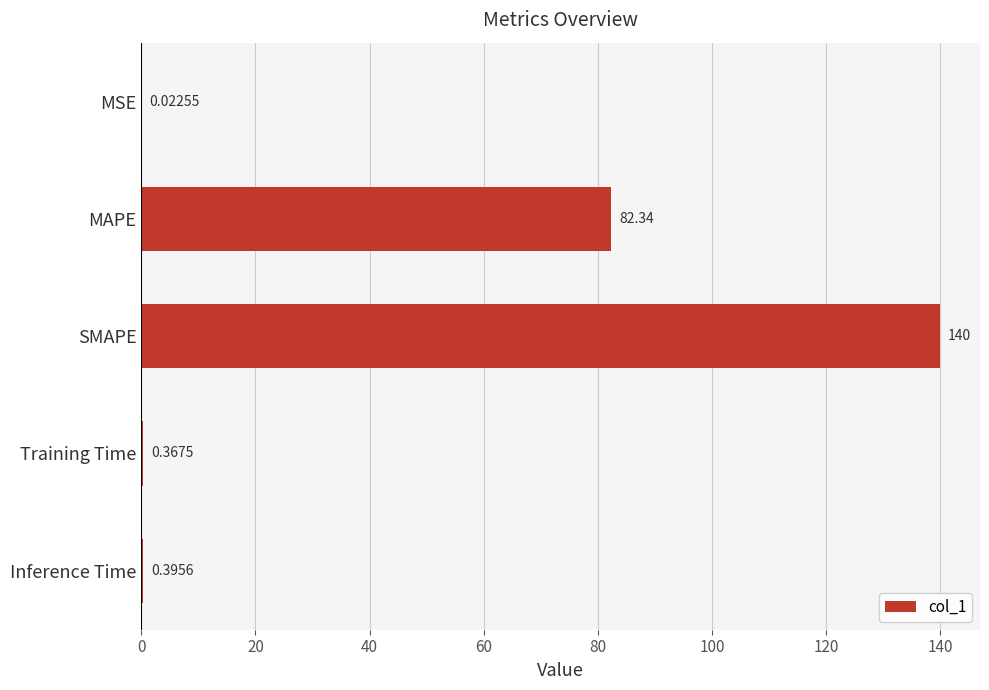

What is the sum of all values?

223.1